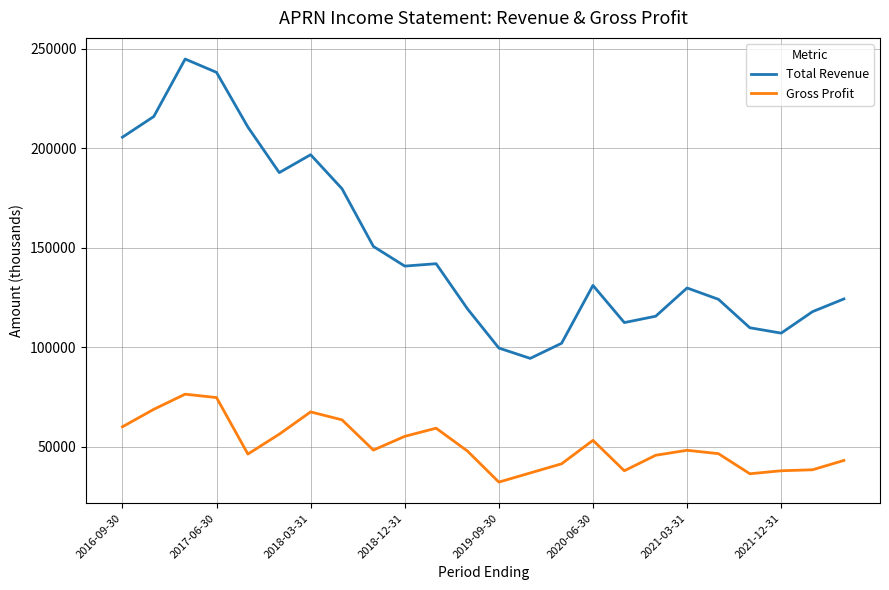

True or false: Total Revenue and Gross Profit cross at least once.

False